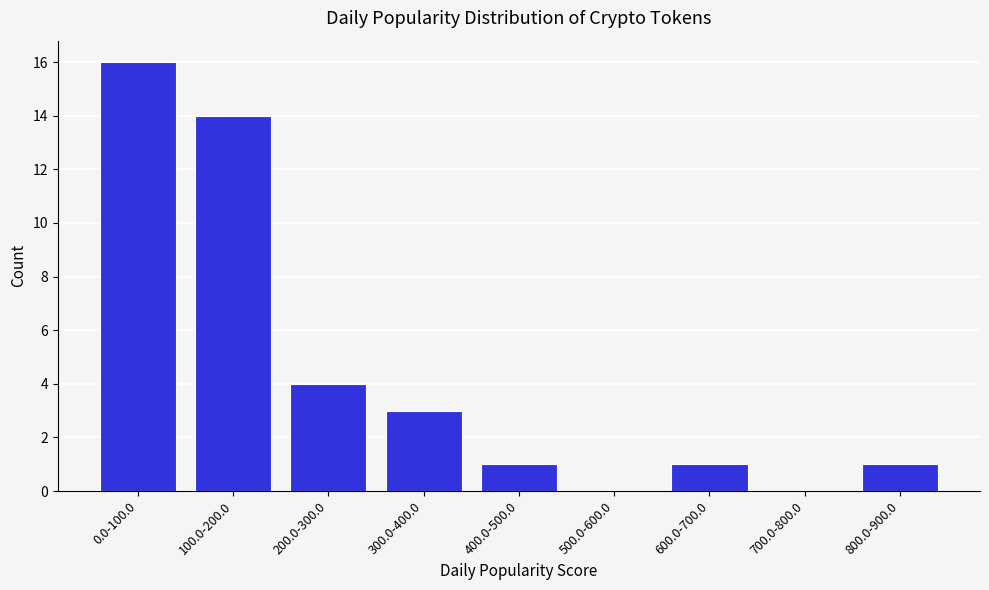

Reading left to right, transcribe all the data shown in this chart.

0.0-100.0=16	100.0-200.0=14	200.0-300.0=4	300.0-400.0=3	400.0-500.0=1	500.0-600.0=0	600.0-700.0=1	700.0-800.0=0	800.0-900.0=1